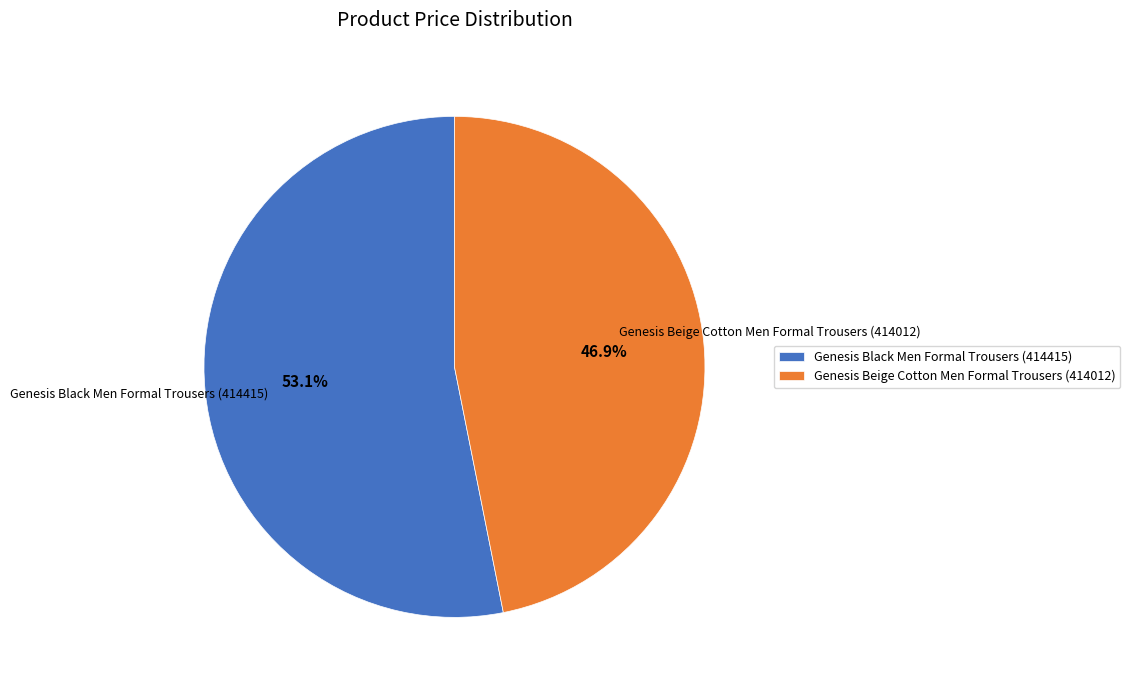

What is the majority slice?

Genesis Black Men Formal Trousers (414415)